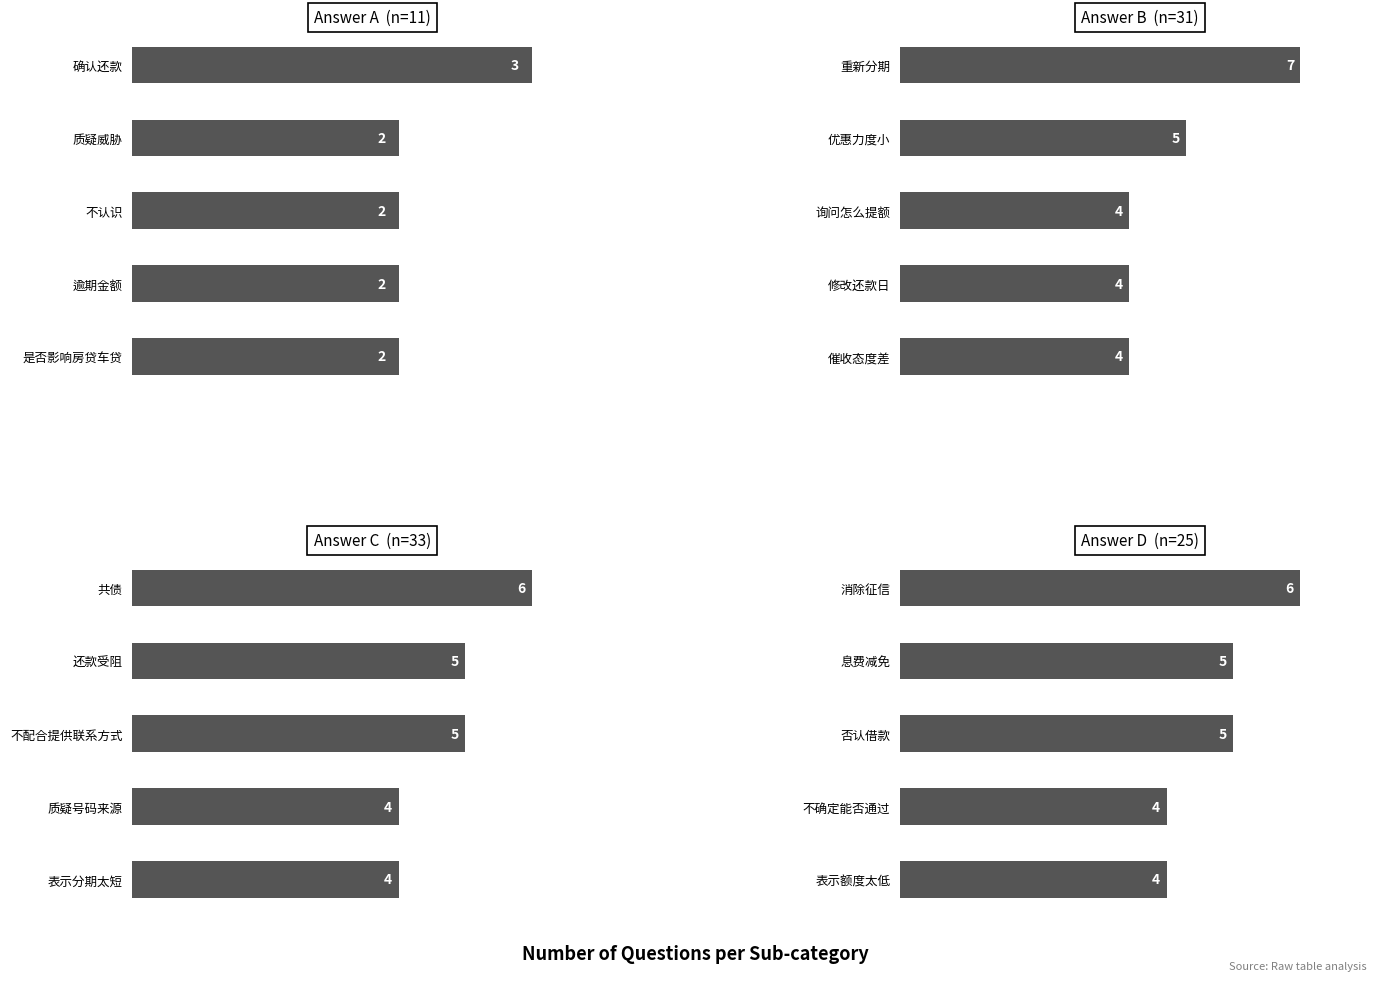

At 0, list the series in order from largest to smallest.

Answer B, Answer C, Answer D, Answer A